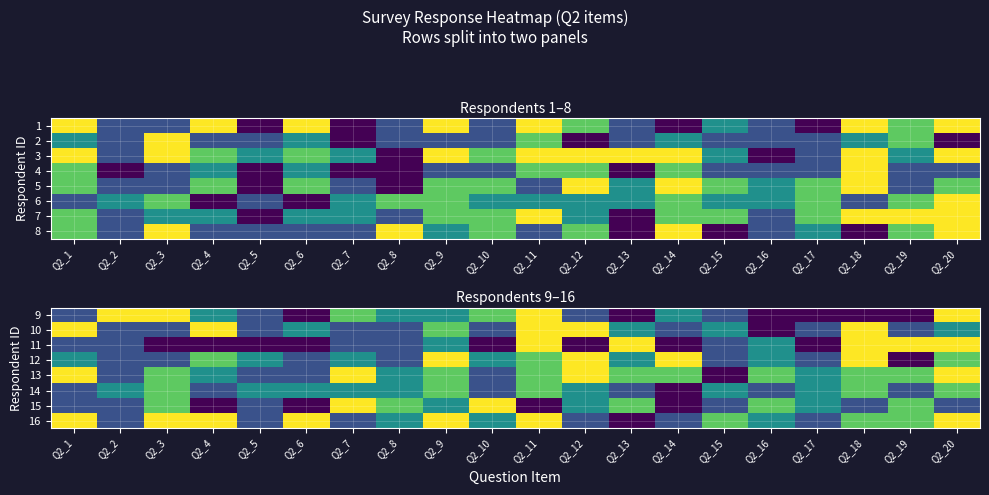

Is the value of 10 at Q2_9 greater than the value of 16 at Q2_17?

Yes